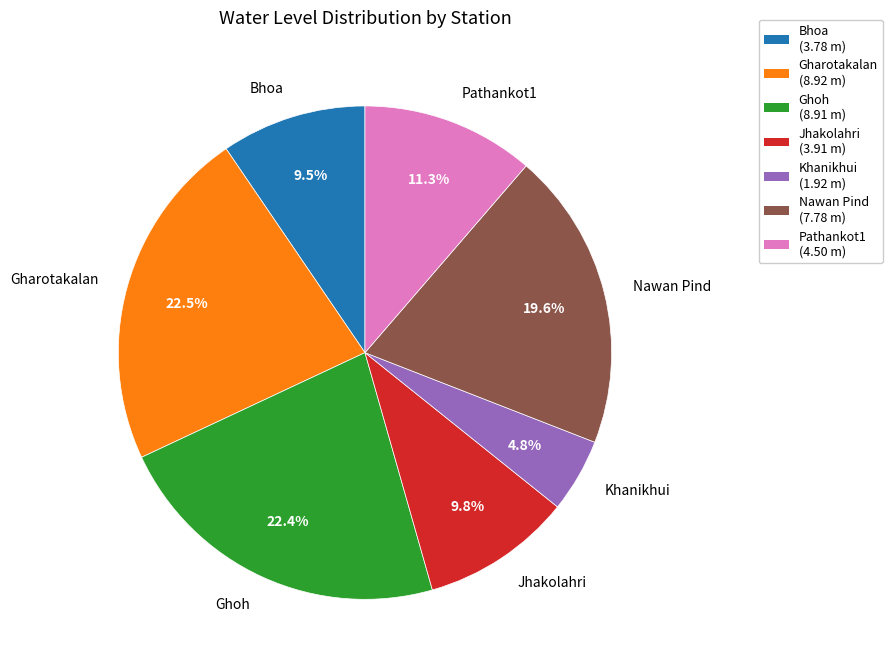

To the nearest percent, what is the average slice percentage?

14%